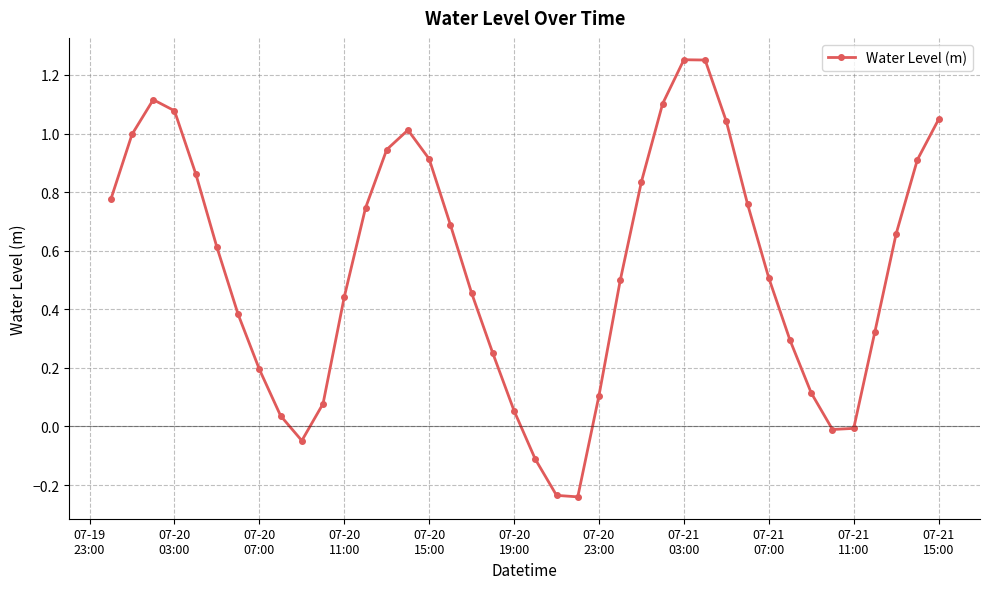

How many distinct data groups are displayed?

1